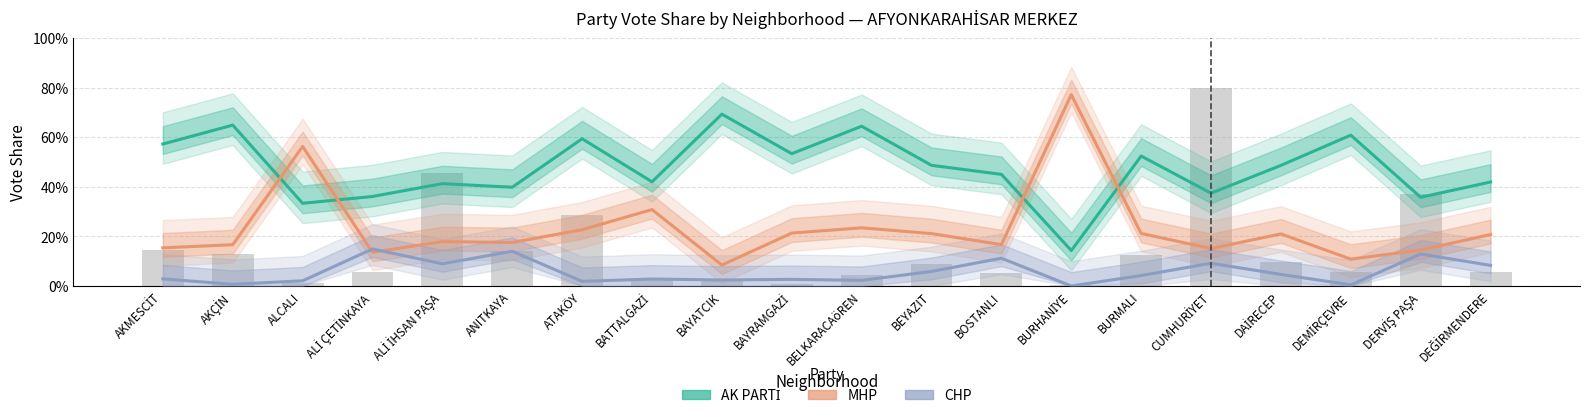

What is the sum of the MHP values at ALCALI and DAİRECEP?

0.8